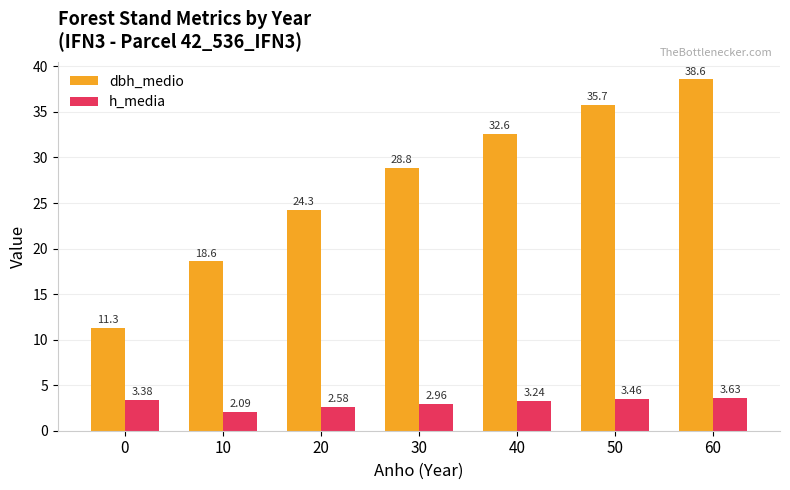

How many groups of bars are there?

7